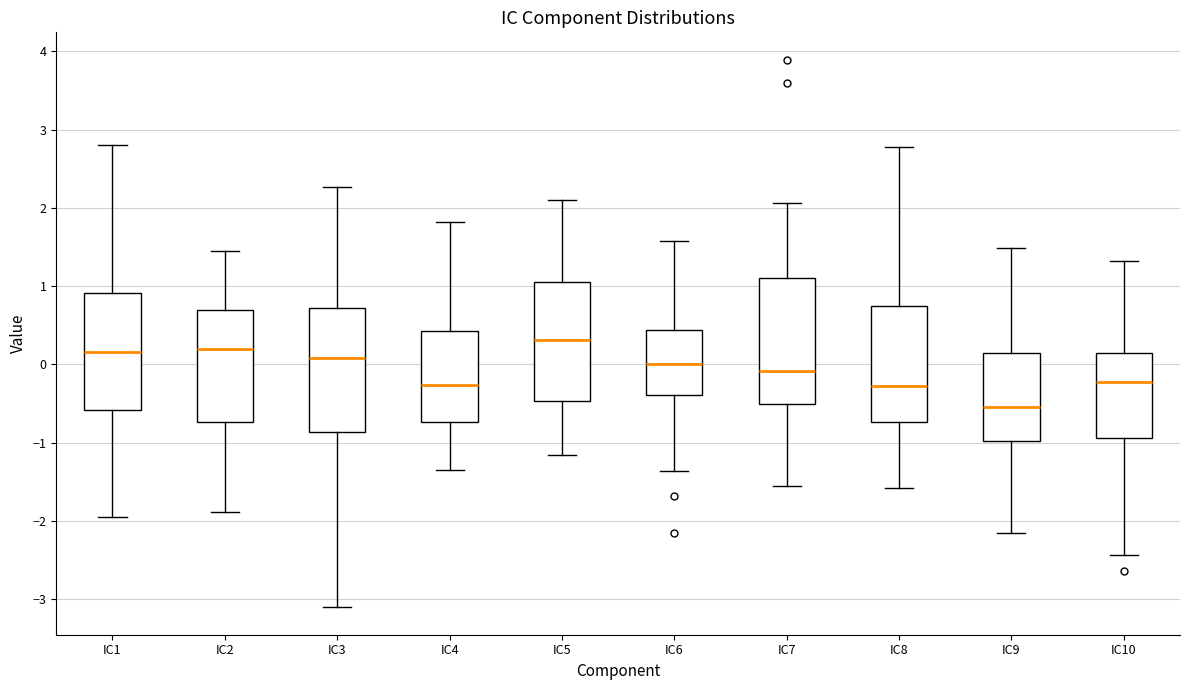

Reading left to right, read every box against the y-axis: the position of its median line, the range the box covers, and the ends of its whiskers. The values are not printed on the chart, so give them approximately, as read against the axis.

IC1: median 0.2, box -0.6 to 0.9, whiskers -2.0 to 2.8
IC2: median 0.2, box -0.7 to 0.7, whiskers -1.9 to 1.4
IC3: median 0.1, box -0.9 to 0.7, whiskers -3.1 to 2.3
IC4: median -0.3, box -0.7 to 0.4, whiskers -1.3 to 1.8
IC5: median 0.3, box -0.5 to 1.0, whiskers -1.2 to 2.1
IC6: median 0.0, box -0.4 to 0.4, whiskers -1.4 to 1.6
IC7: median -0.1, box -0.5 to 1.1, whiskers -1.6 to 2.1
IC8: median -0.3, box -0.7 to 0.7, whiskers -1.6 to 2.8
IC9: median -0.5, box -1.0 to 0.2, whiskers -2.2 to 1.5
IC10: median -0.2, box -0.9 to 0.1, whiskers -2.4 to 1.3